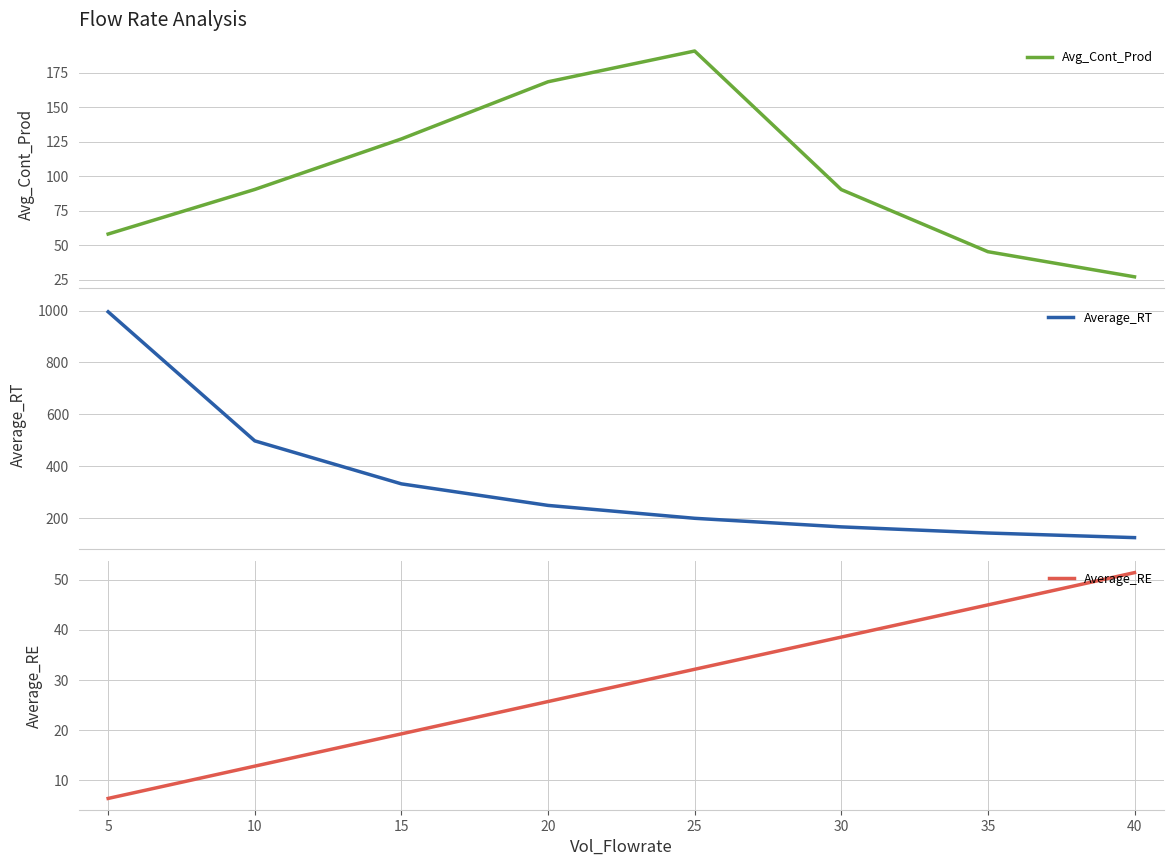

How many intersections are there between Average_RE and Avg_Cont_Prod?

1